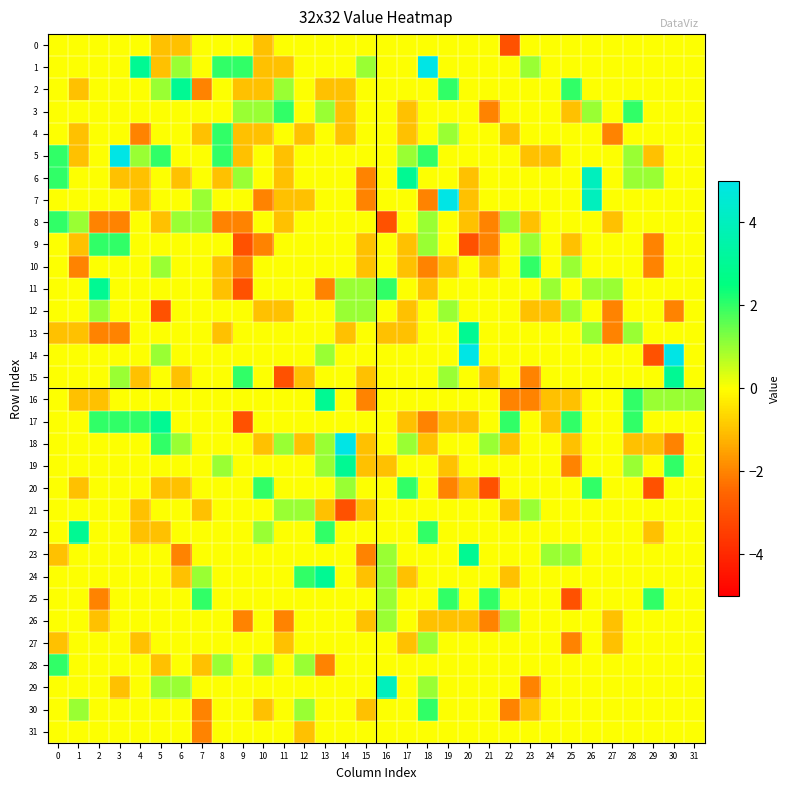

What is the difference between the highest and lowest values at 28?

3